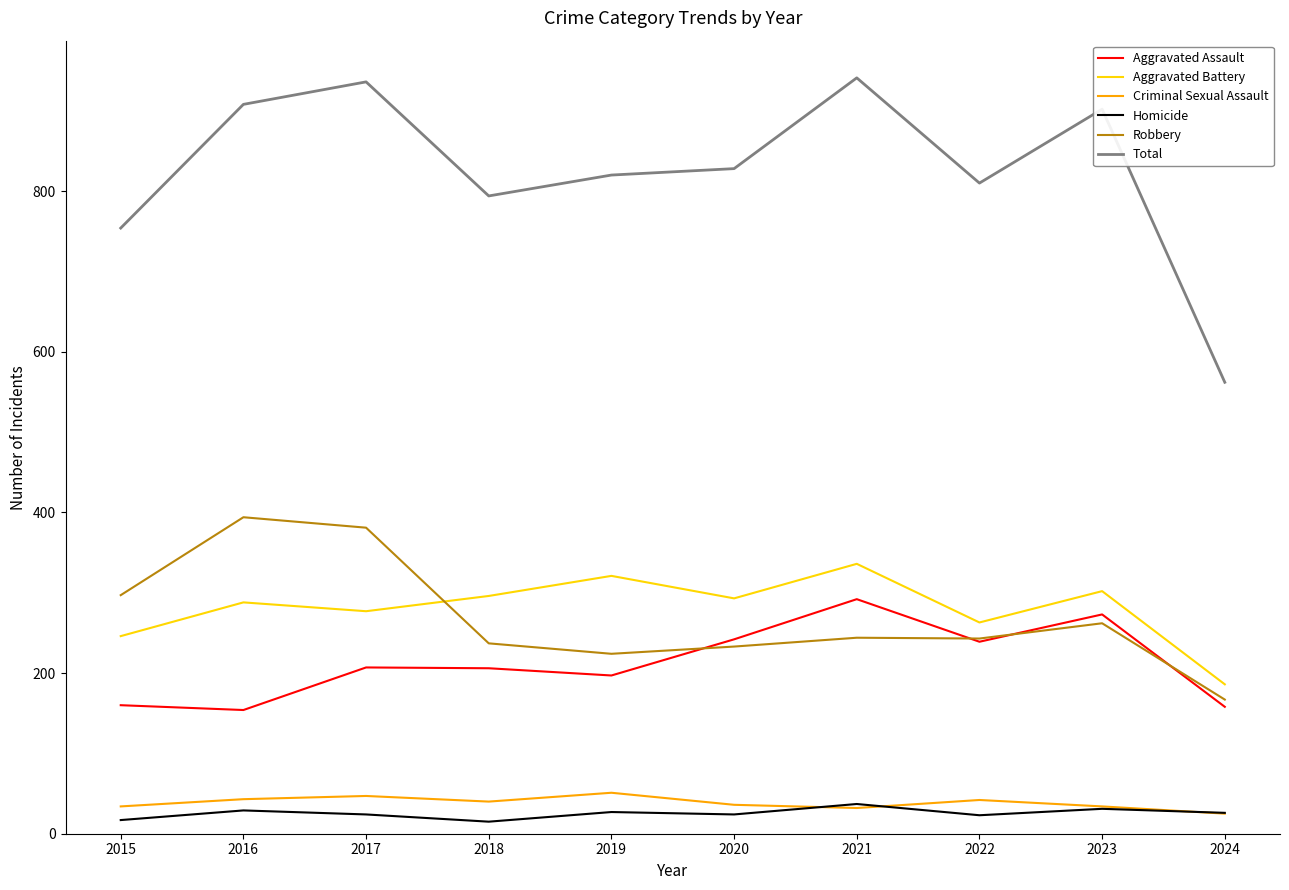

What is the difference between the maximum and minimum values in the Total series?

379